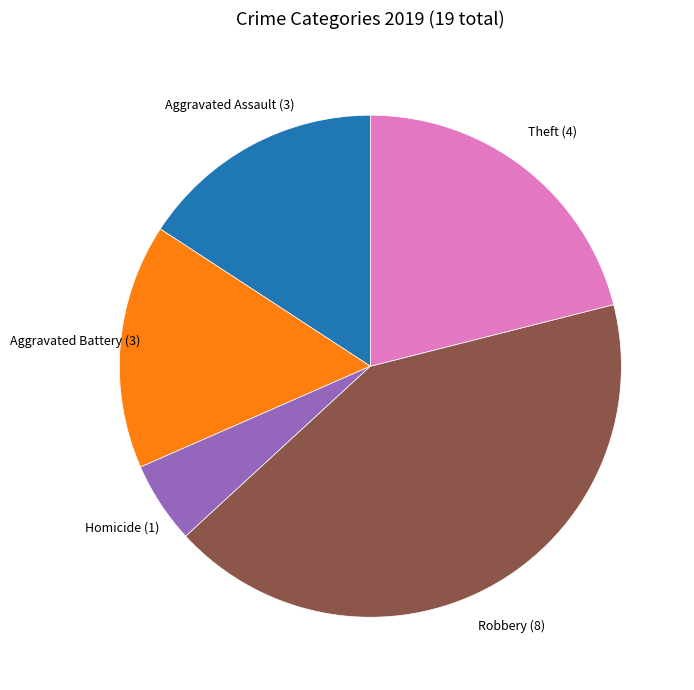

Is there any slice that represents more than half of the pie?

No